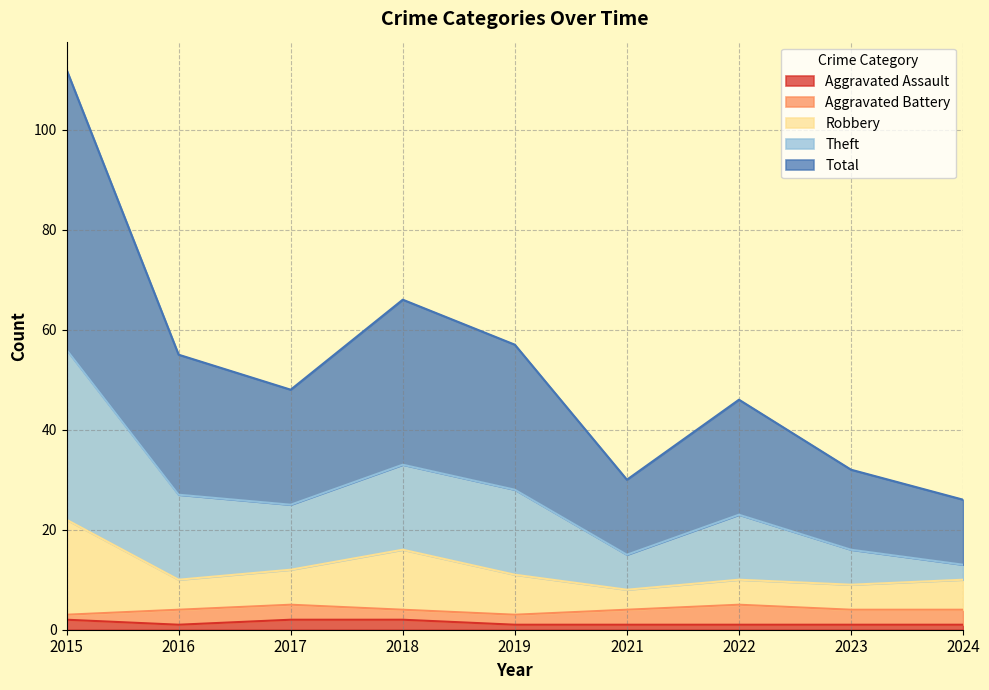

What is the minimum value for Total?

13